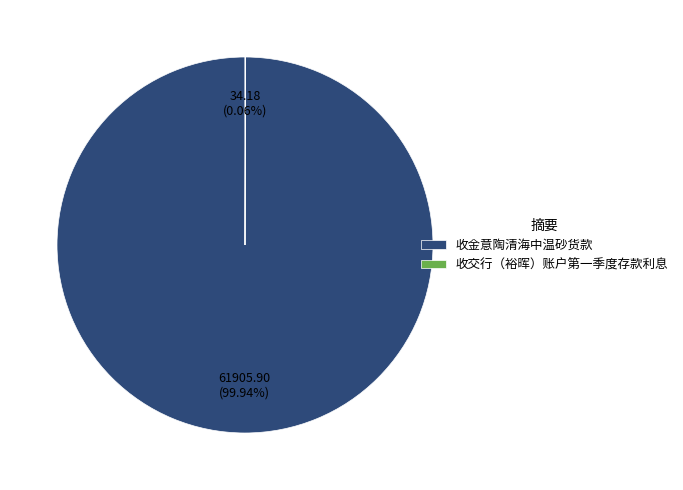

Which category has the biggest portion of the pie?

收金意陶清海中温砂货款